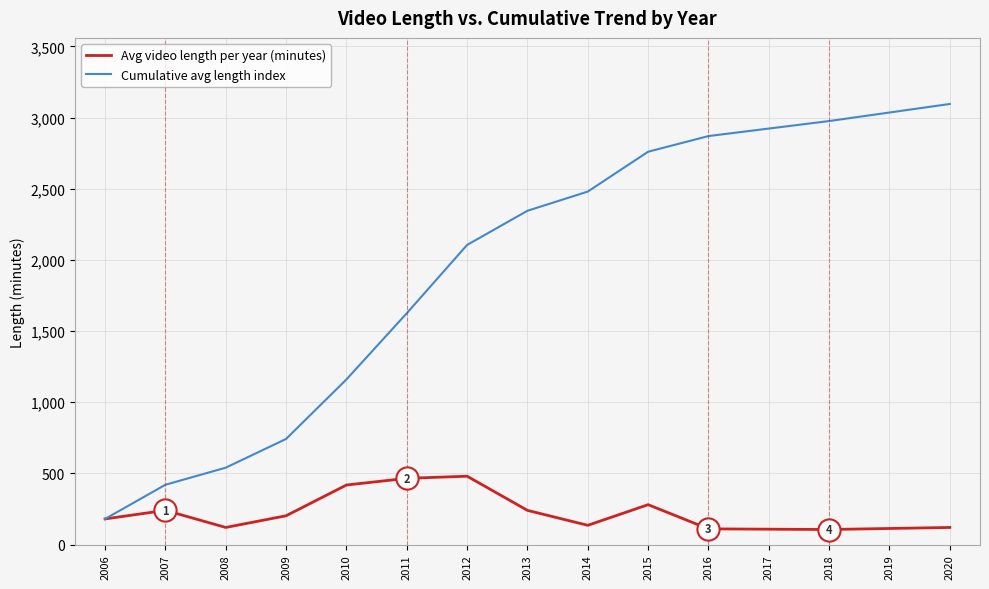

Is it true that Cumulative avg length index equals 2899.4 at 2011?

False